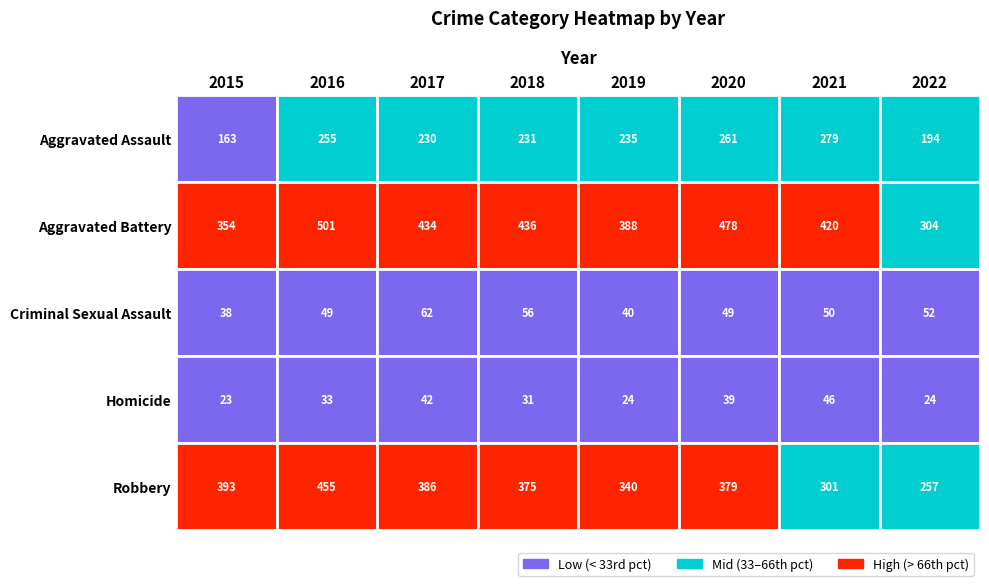

Between 2017 and 2015, which is larger?

2017